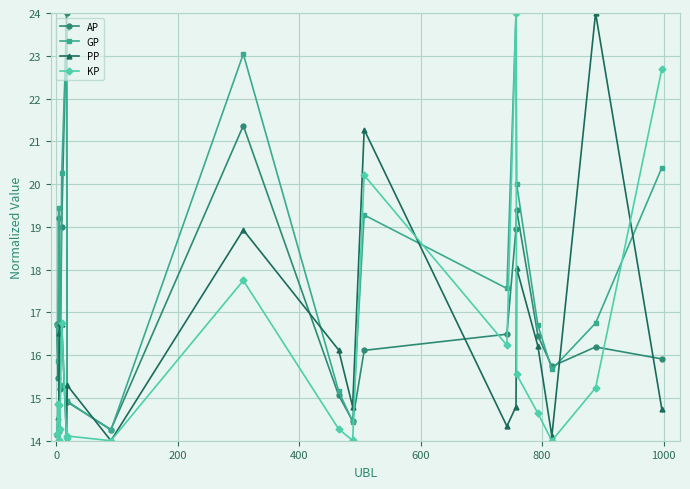

What is the highest value of the PP series?

24.0